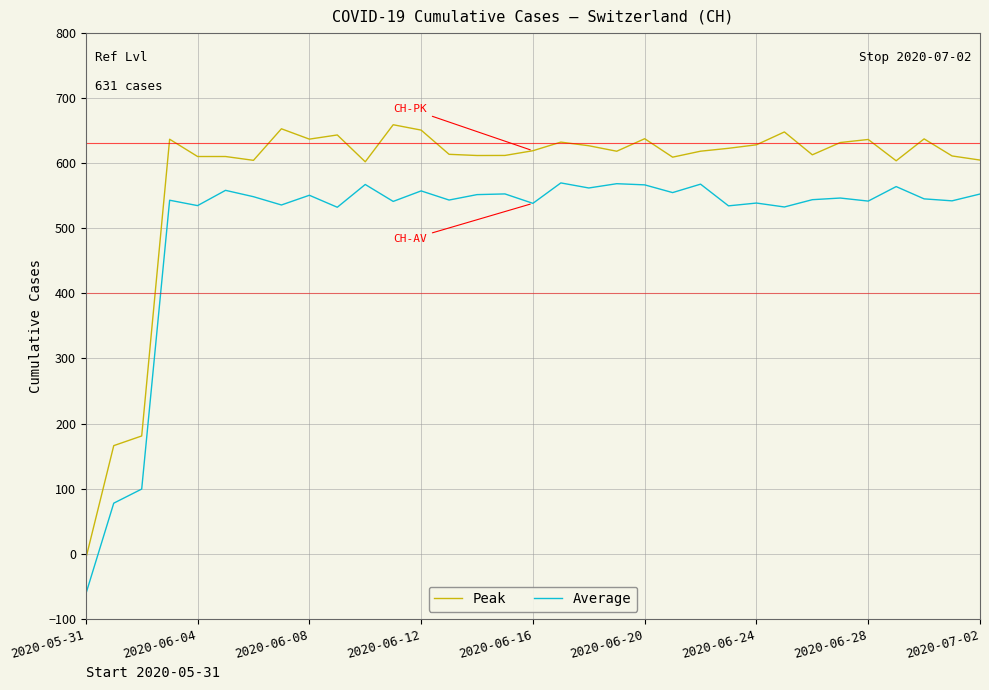

How many values in Average are above zero?

32